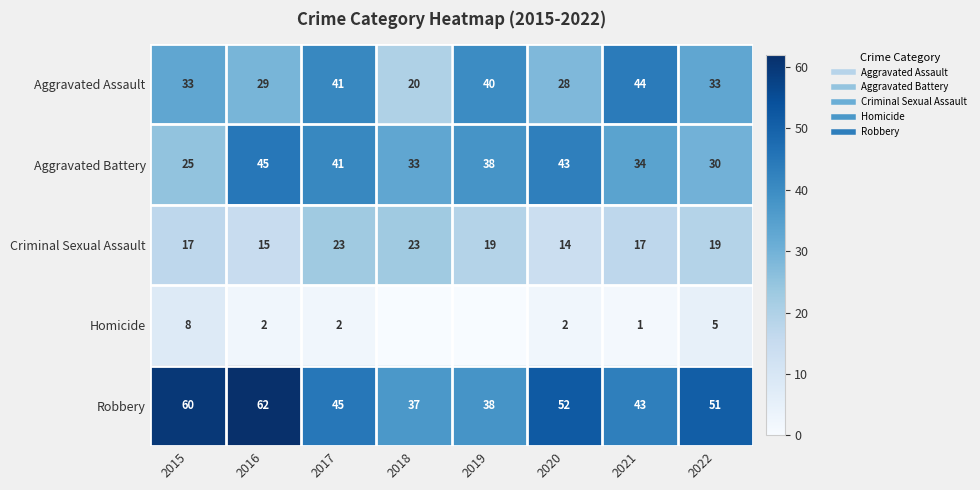

Which has a higher value, 2020 or 2018?

2020